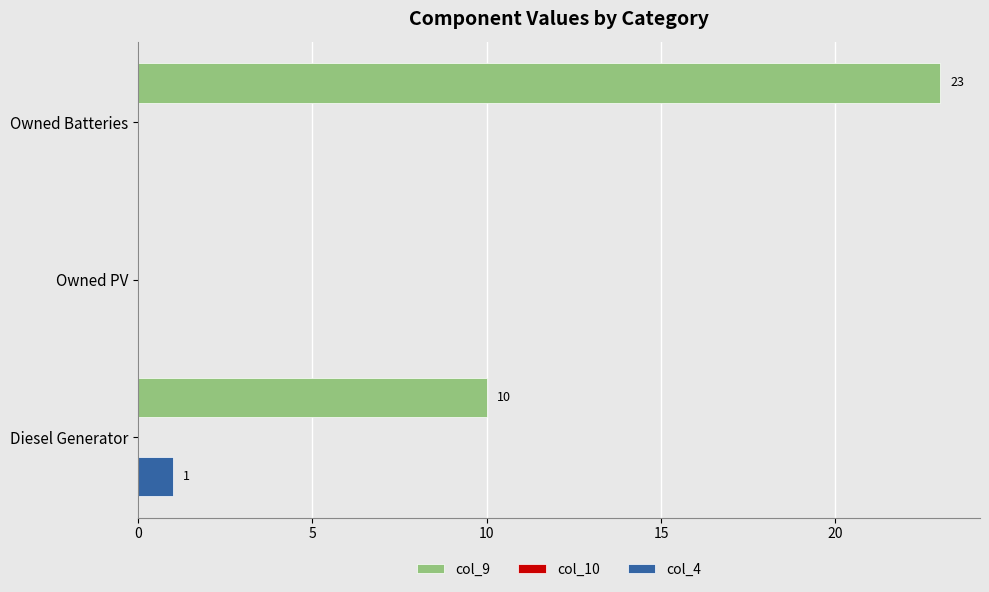

Which series changed the most between Diesel Generator and Owned Batteries?

col_9